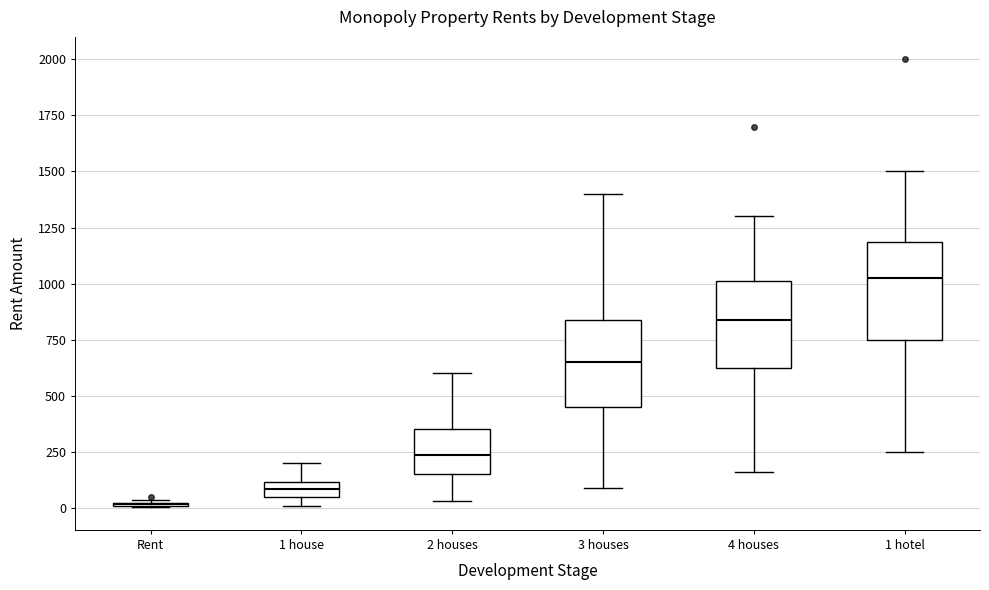

Where is the upper edge of the box for 3 houses on the y-axis? The values are not printed on the chart, so give them approximately, as read against the axis.

850